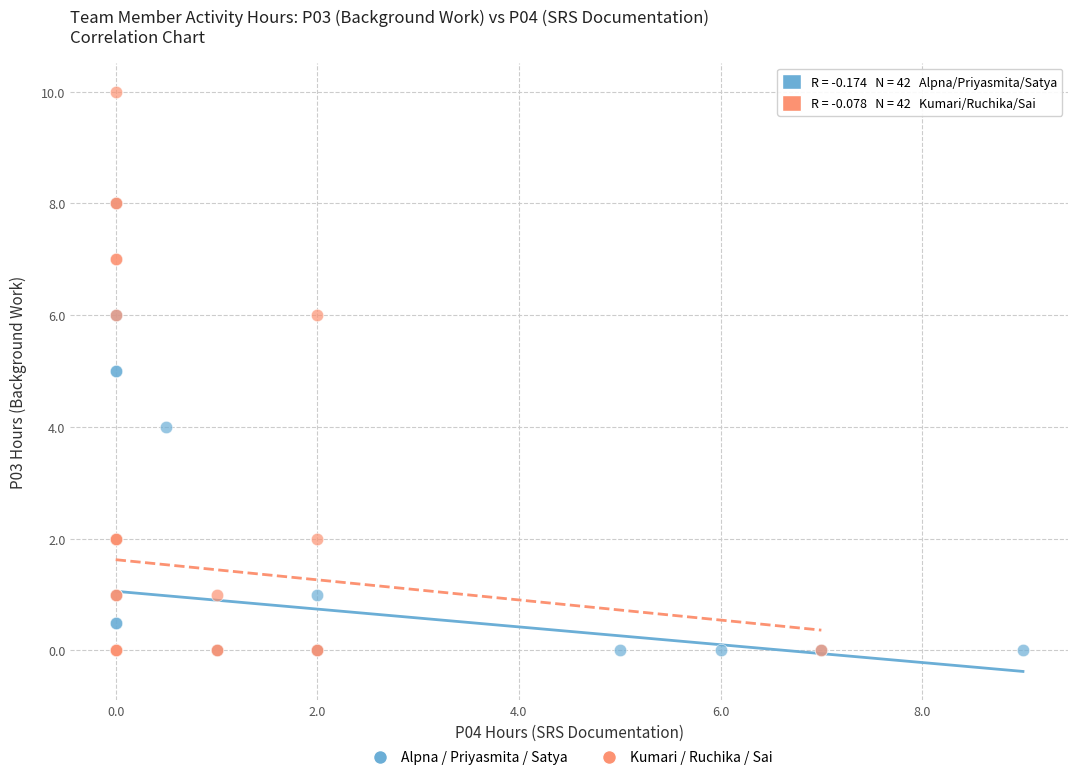

Which series contains the highest Y value?

Kumari / Ruchika / Sai